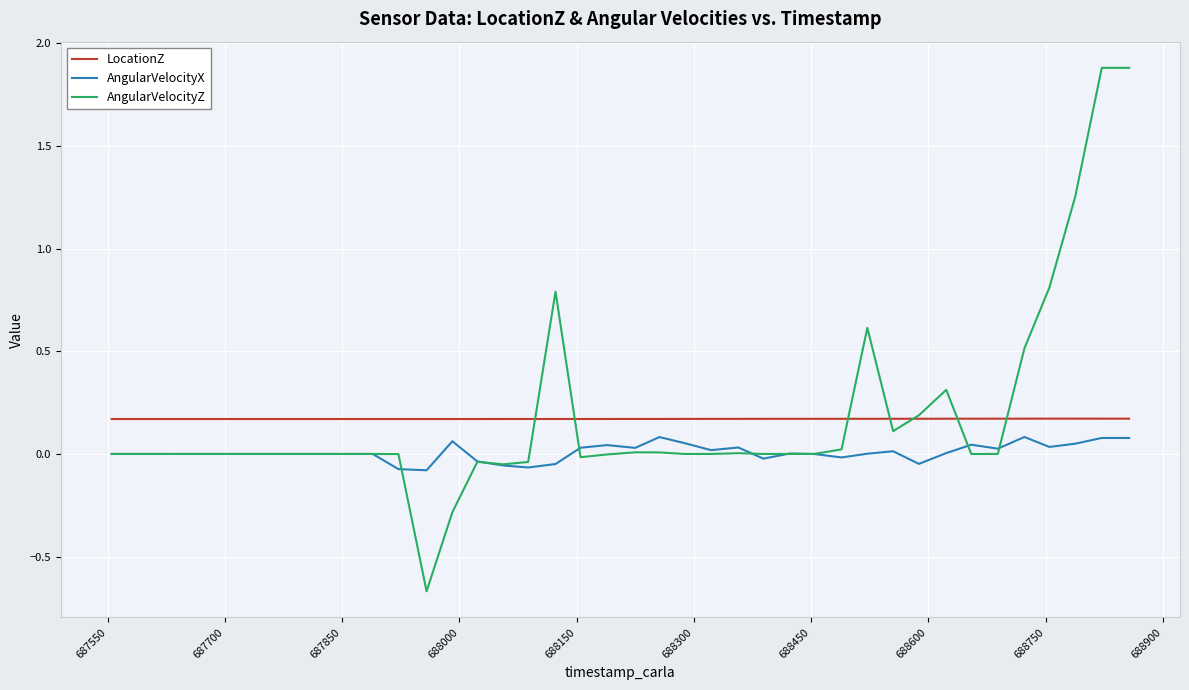

True or false: LocationZ and AngularVelocityX cross at least once.

False